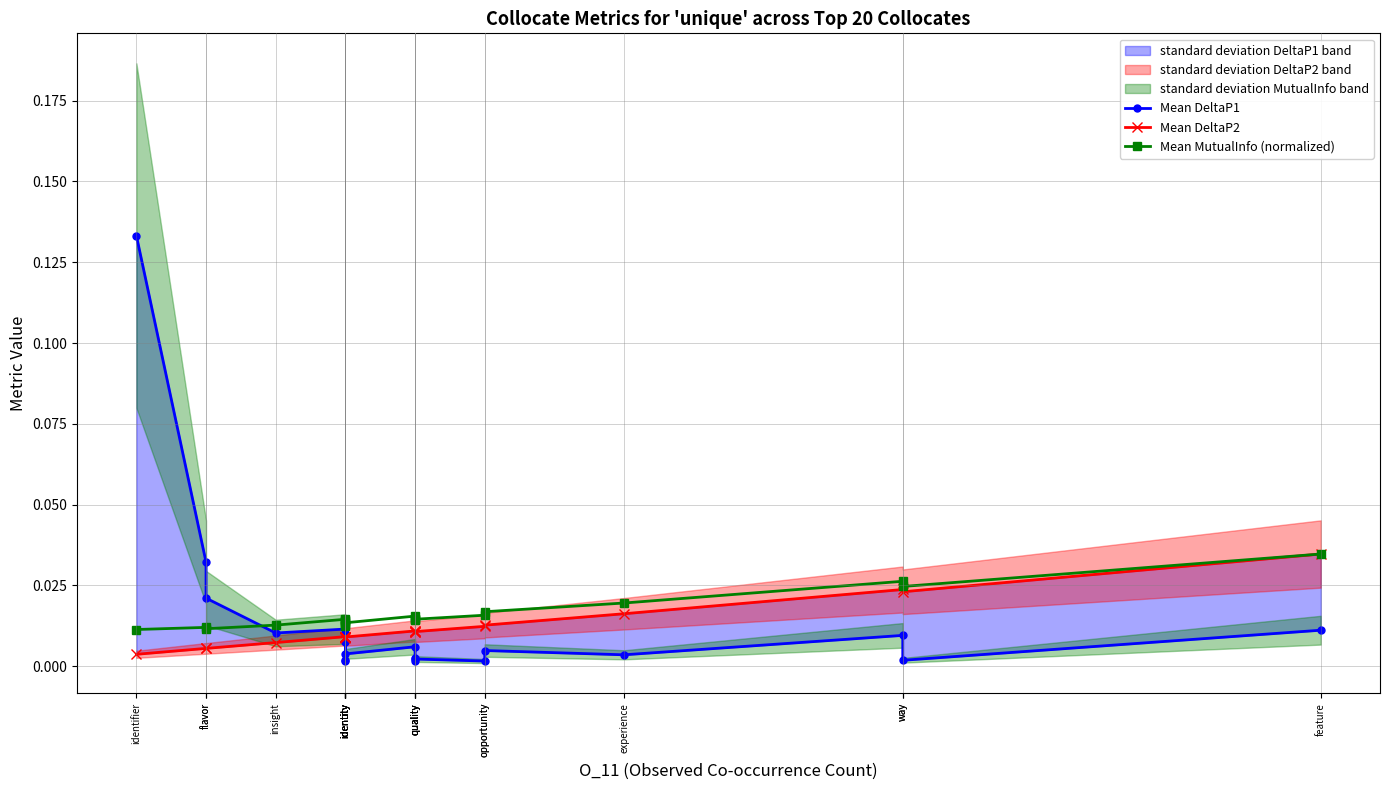

Does the chart display data point markers on the line(s)?

Yes